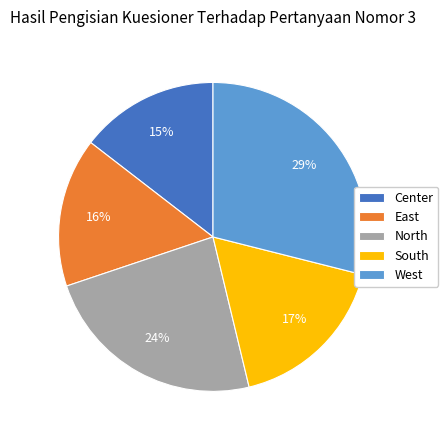

Is it true that South is 17% of the pie?

True